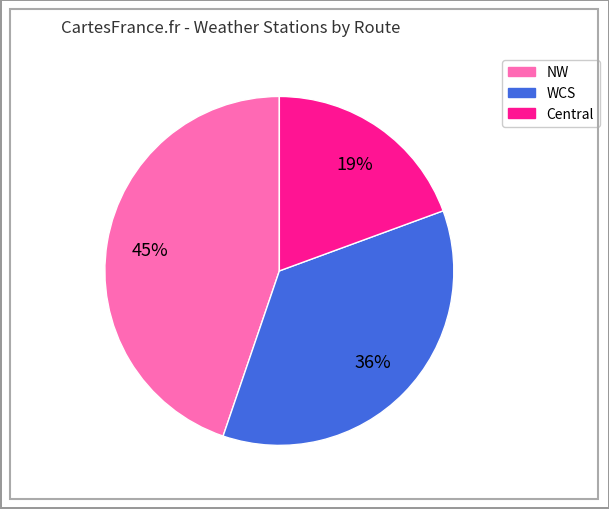

What percentage is the Central slice, to the nearest percent?

19%